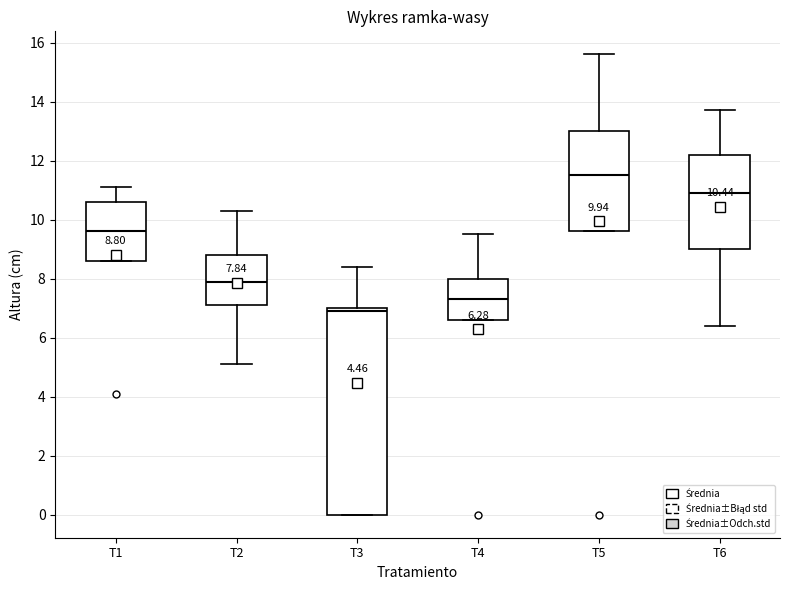

Comparing the boxes themselves (not the whiskers), which one is the tallest?

T3